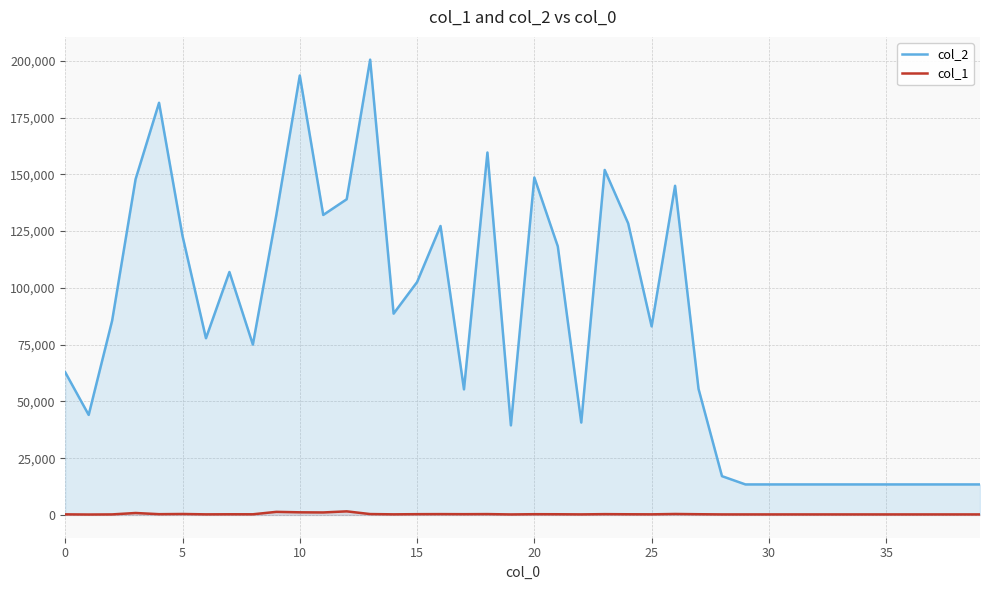

What are all the series names shown in the legend?

col_2, col_1